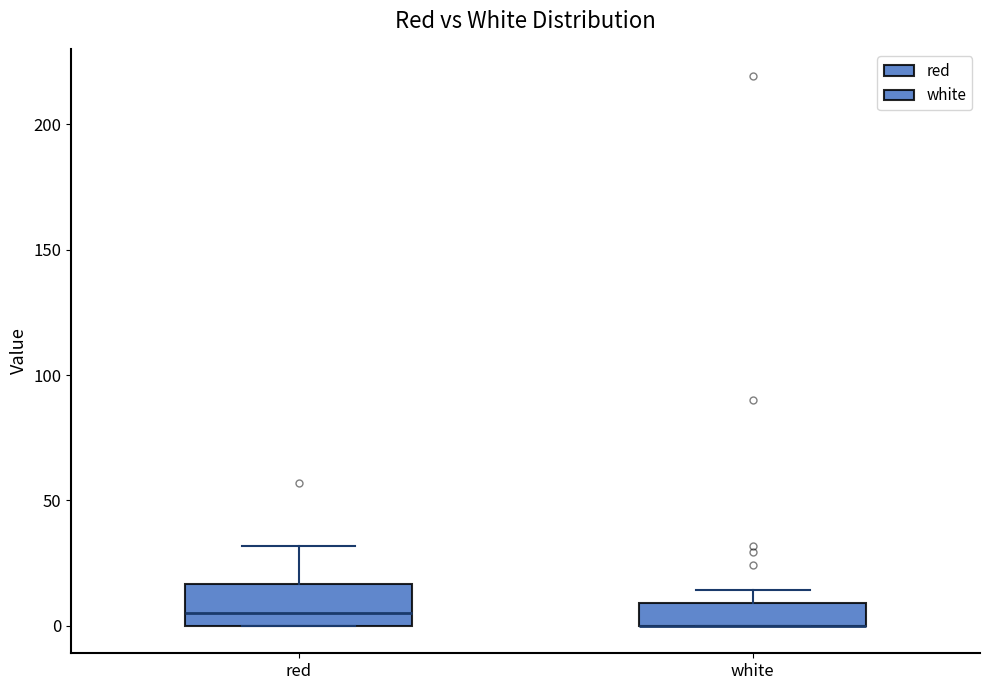

Which box is the tallest, from its lower edge to its upper edge?

red